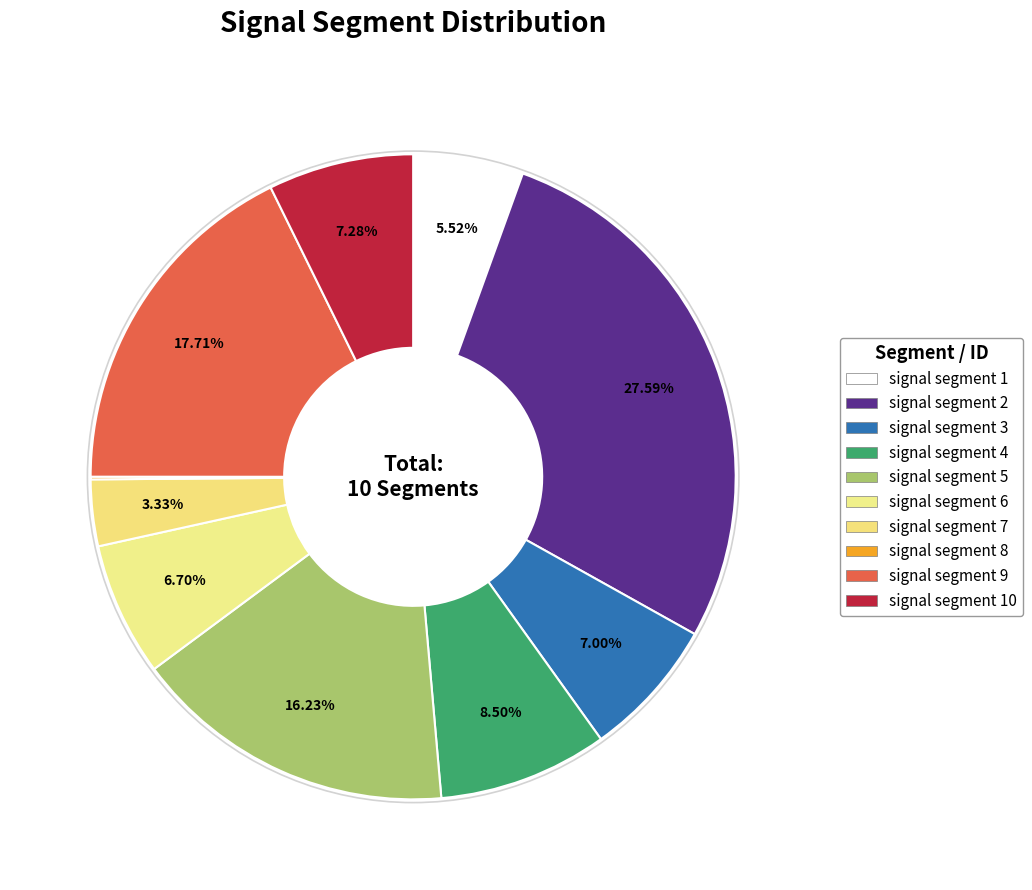

What is the smallest slice in the pie chart?

signal segment 8